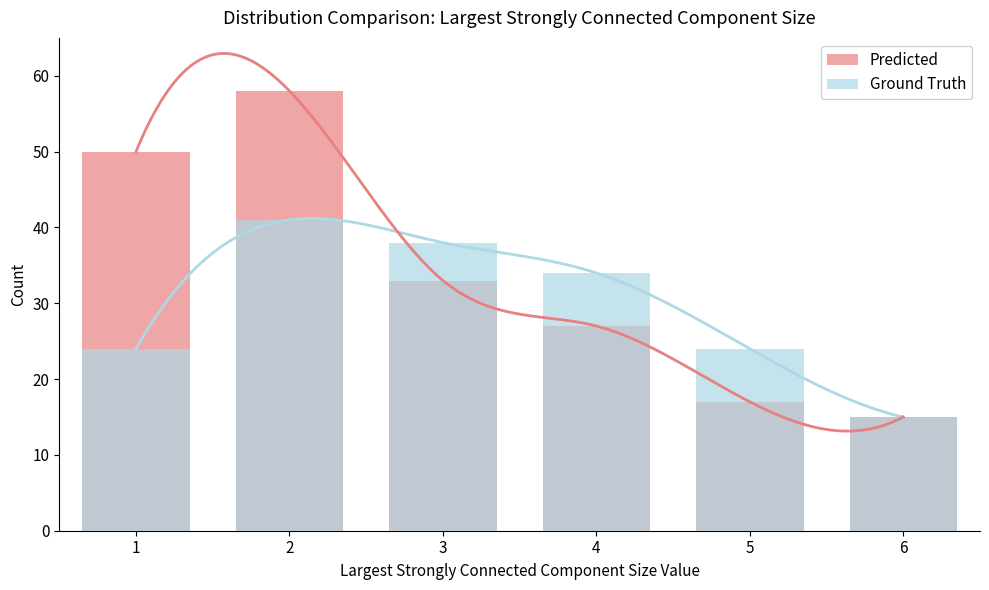

Where is Predicted nearest to the value 36?

3